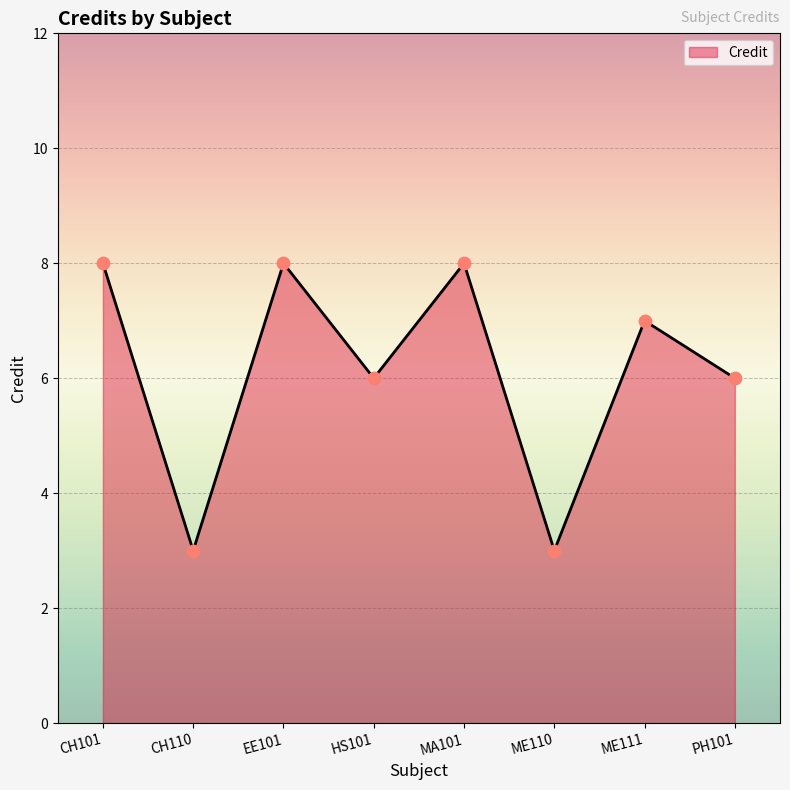

What is the change in value from CH110 to PH101?

+3